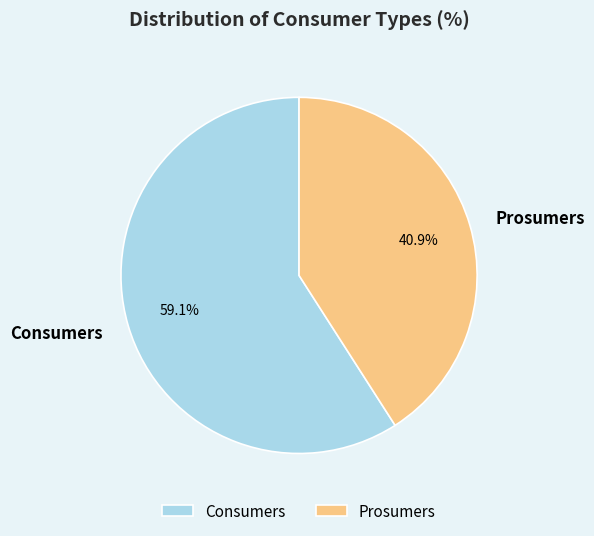

To the nearest percent, what is the combined percentage of Consumers and Prosumers?

100%